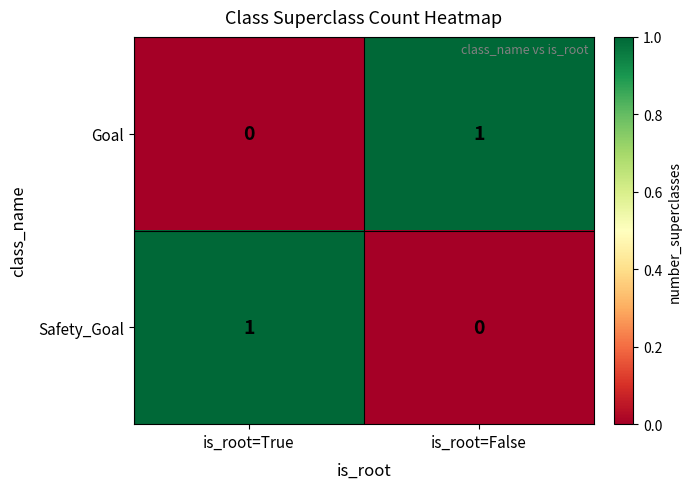

How many categories are shown in the chart?

2